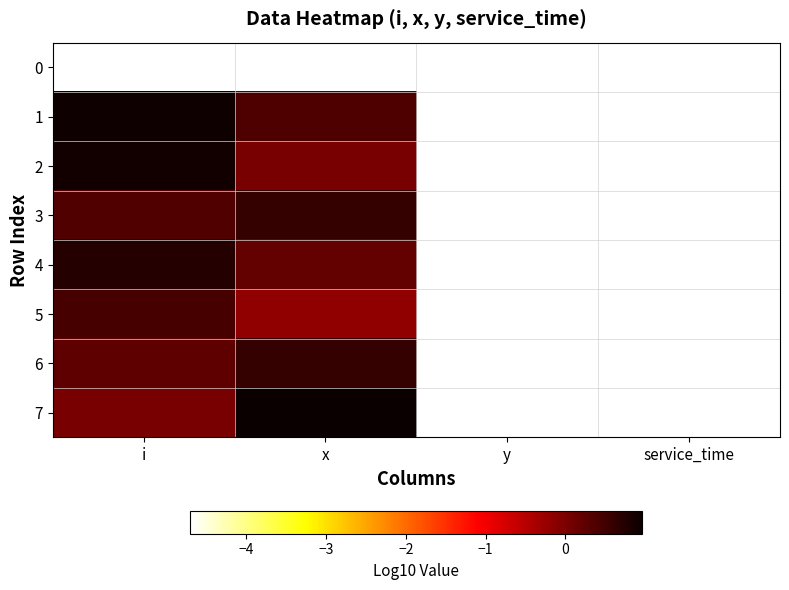

What is the greatest value displayed?

1.0